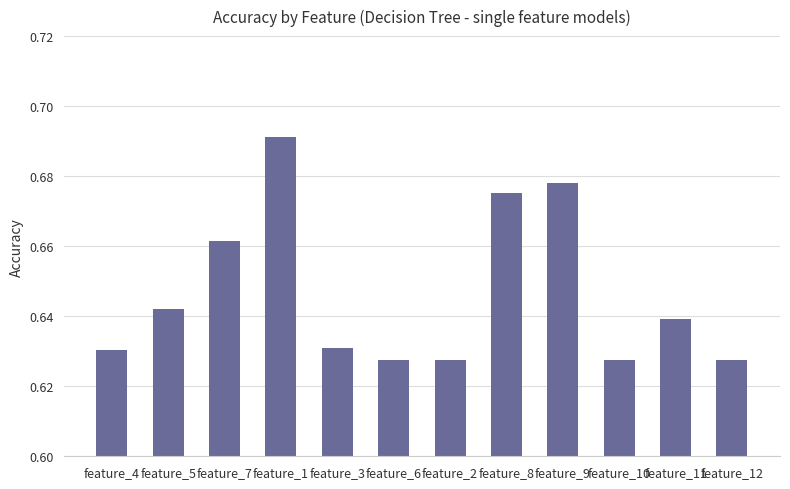

What is the difference between the maximum and second lowest values?

0.1